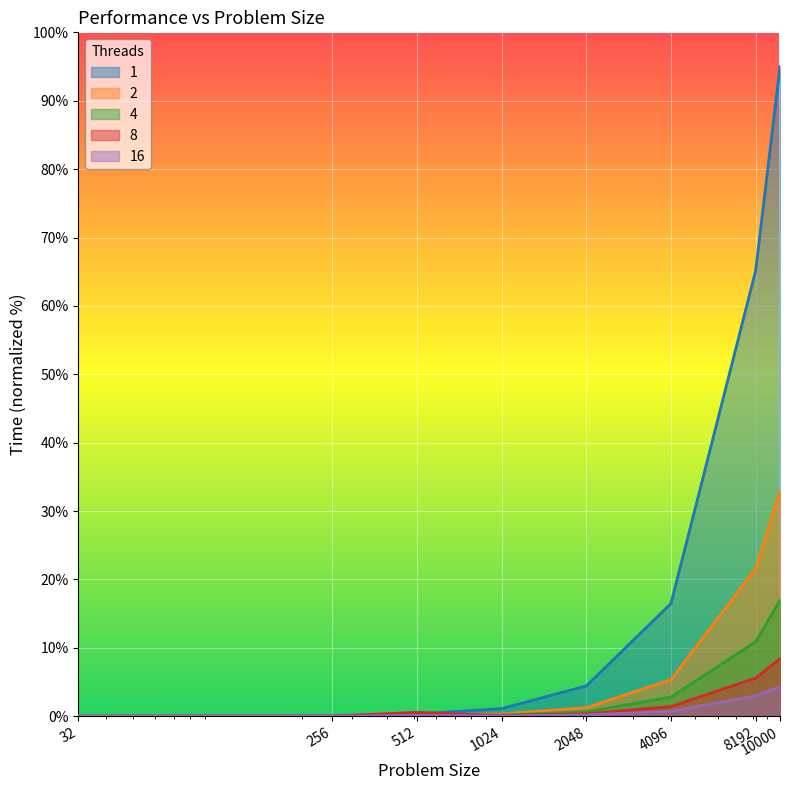

At which category is the sum across all series the highest?

10000